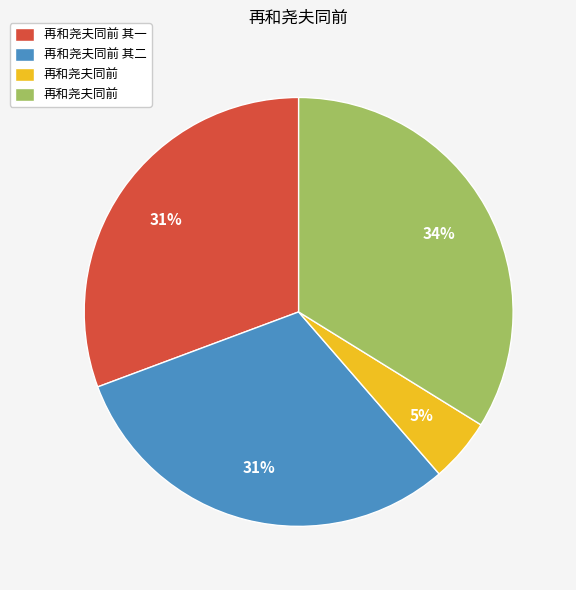

Is there any slice that represents more than half of the pie?

No